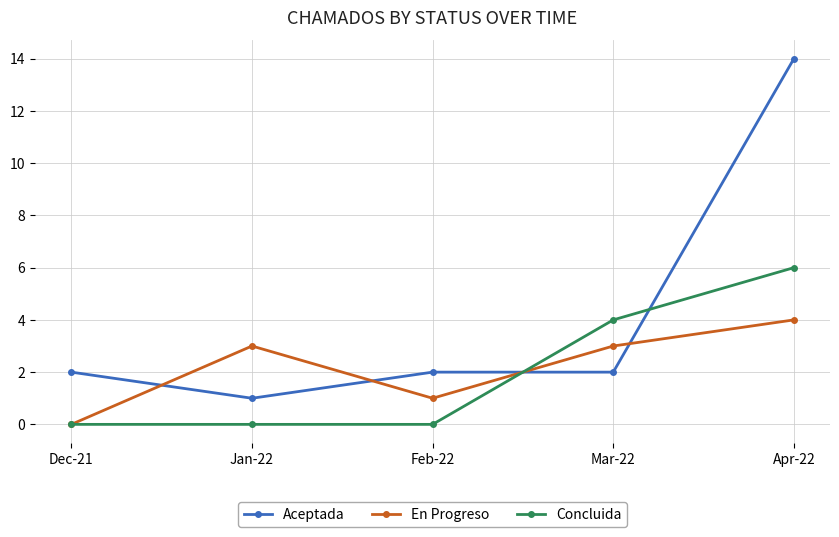

What is the label of the 2nd point from the left?

Jan-22